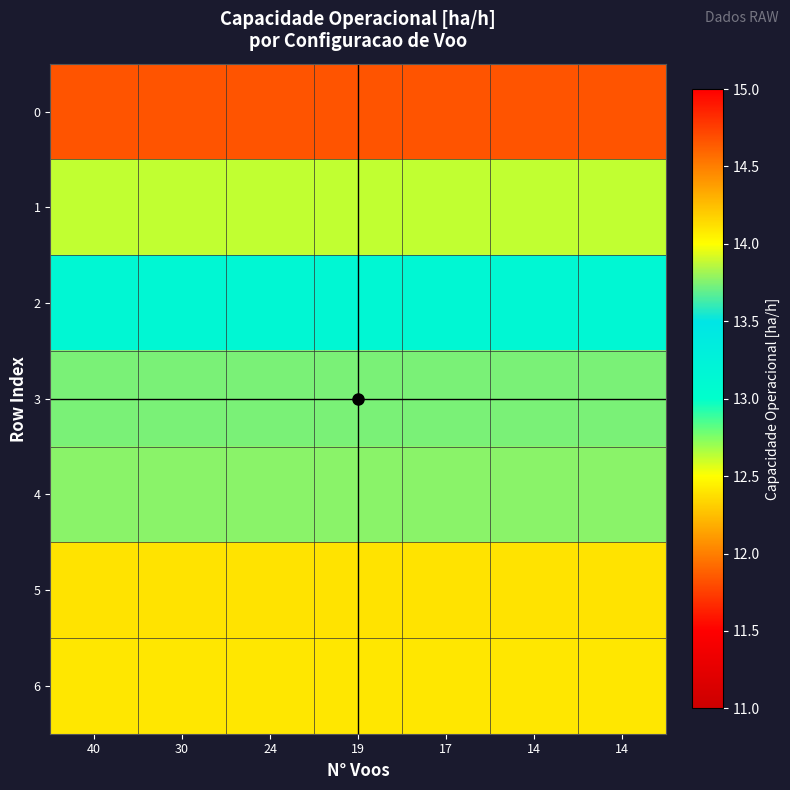

Reading right to left, what are all the values shown in this chart?

0: 14=11.8	14=11.8	17=11.8	19=11.8	24=11.8	30=11.8	40=11.8
1: 14=12.6	14=12.6	17=12.6	19=12.6	24=12.6	30=12.6	40=12.6
2: 14=13.2	14=13.2	17=13.2	19=13.2	24=13.2	30=13.2	40=13.2
3: 14=13.7	14=13.7	17=13.7	19=13.7	24=13.7	30=13.7	40=13.7
4: 14=13.8	14=13.8	17=13.8	19=13.8	24=13.8	30=13.8	40=13.8
5: 14=14.1	14=14.1	17=14.1	19=14.1	24=14.1	30=14.1	40=14.1
6: 14=14.1	14=14.1	17=14.1	19=14.1	24=14.1	30=14.1	40=14.1